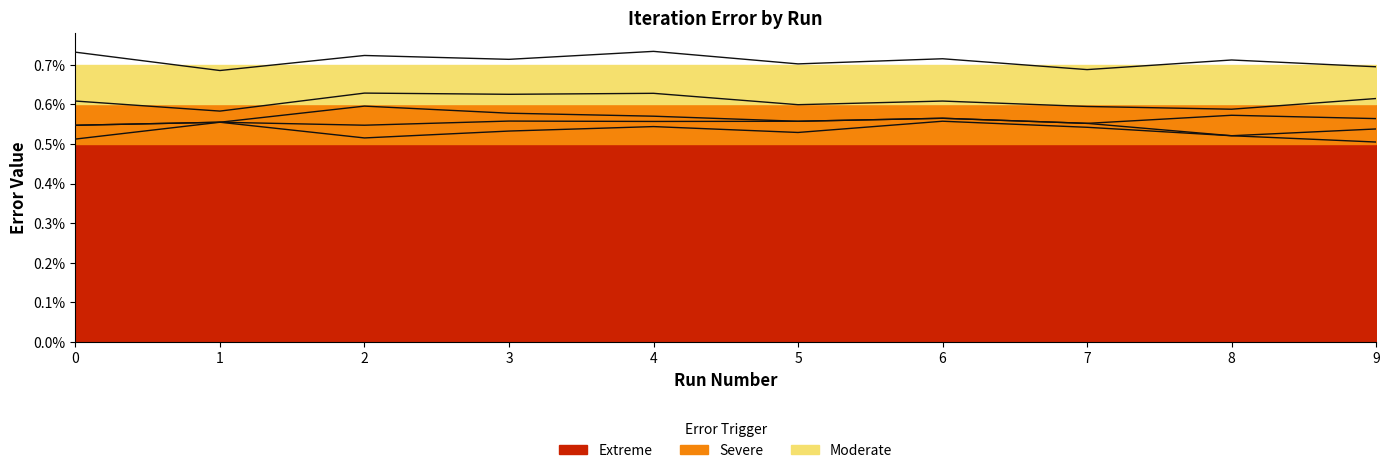

True or false: iter 3 and iter 4 intersect in this chart.

False